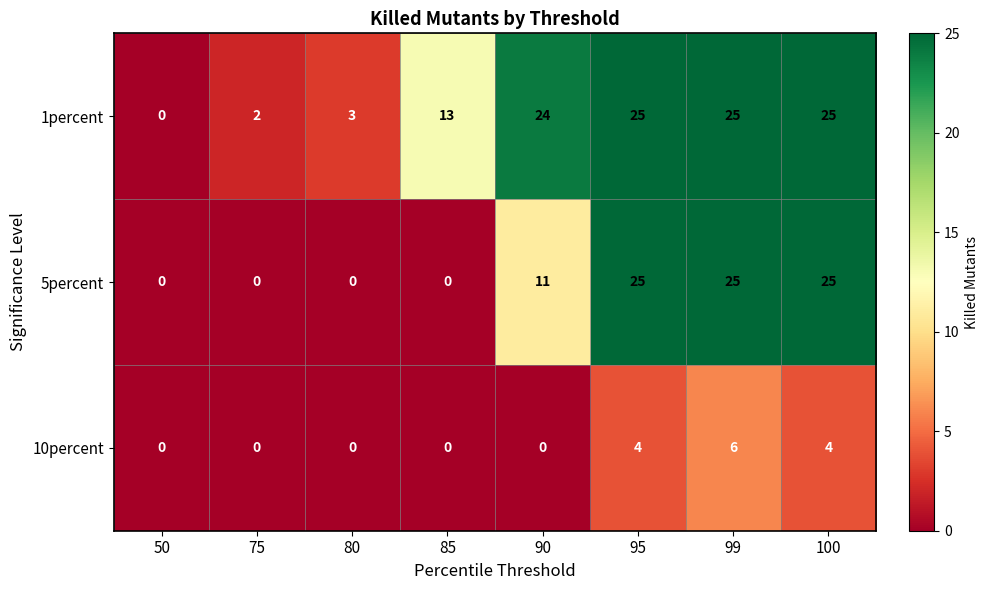

What is the maximum value shown in the chart?

25